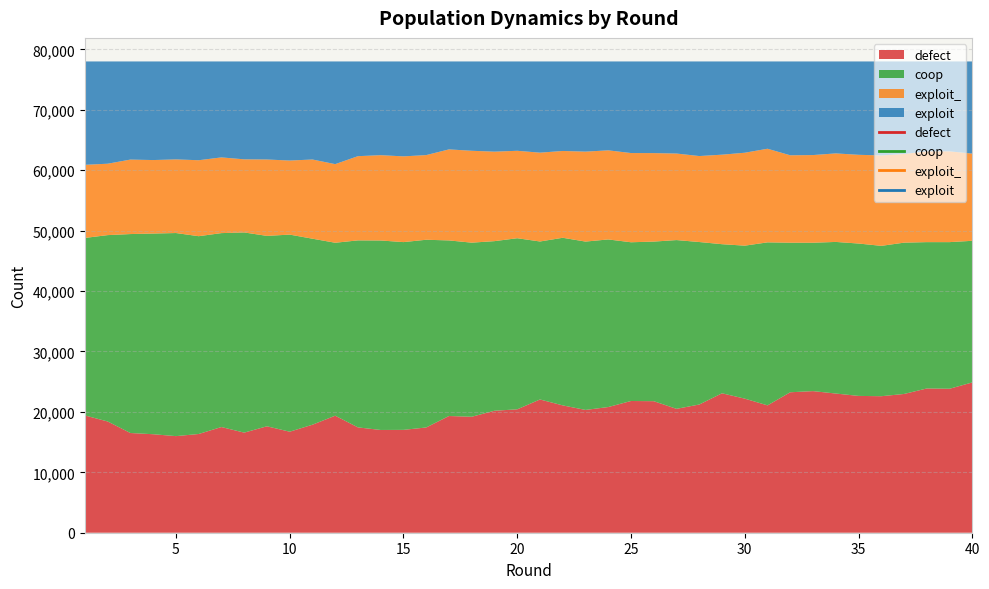

True or false: exploit_ has more than 2 points higher than both neighbors.

True